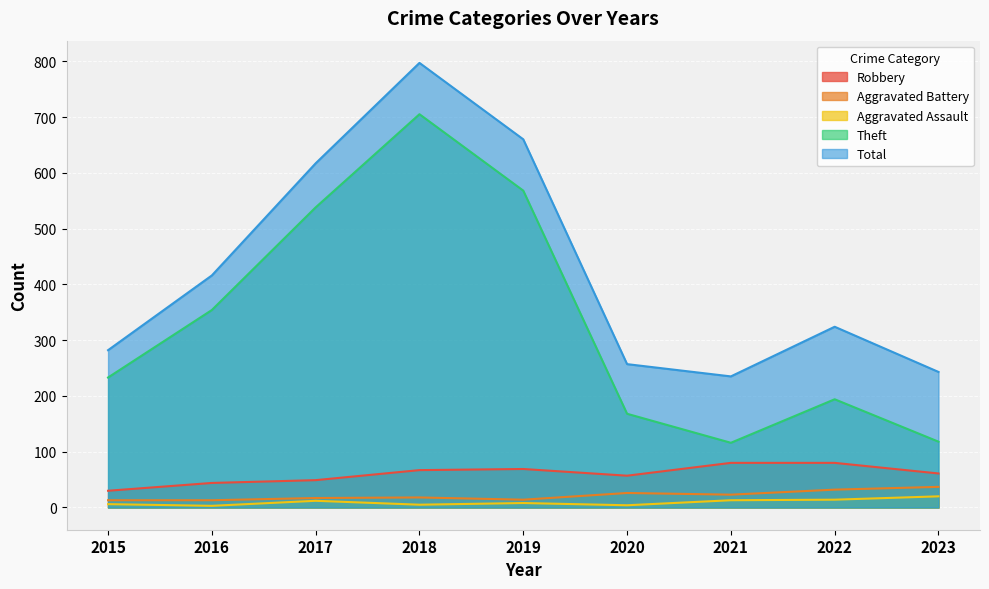

How many data points in Aggravated Assault are less than 8?

4